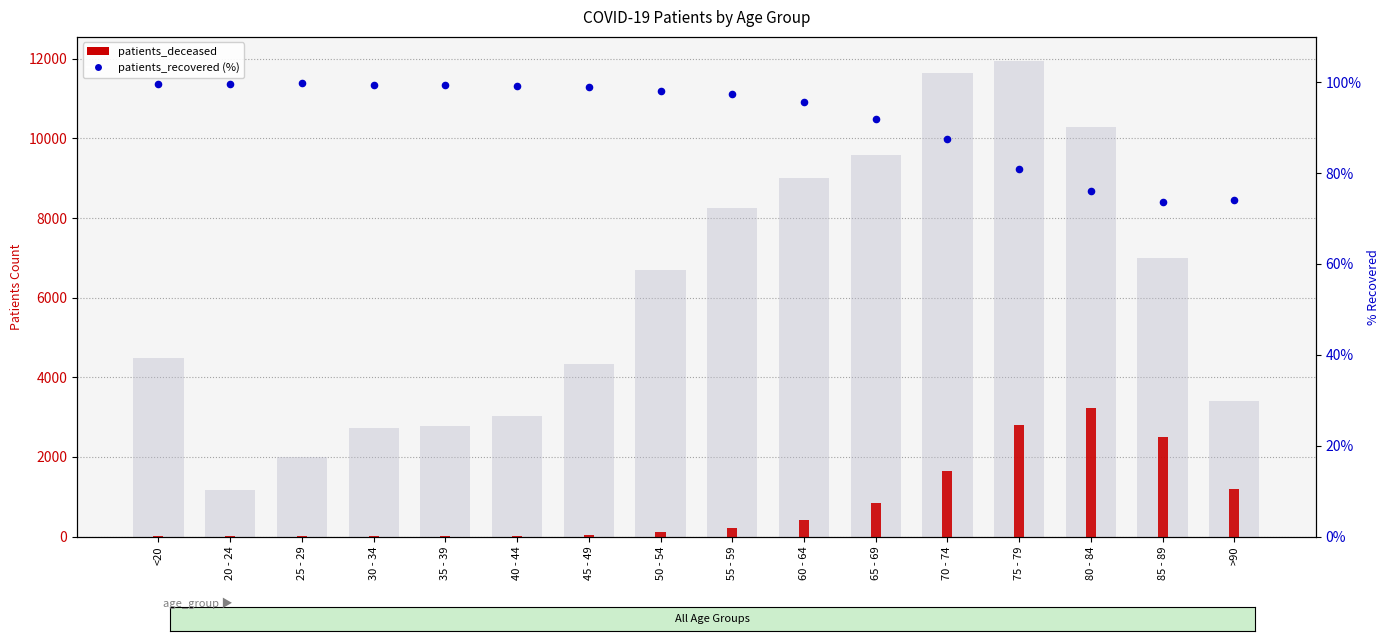

Which series contains the highest Y value?

patients_deceased